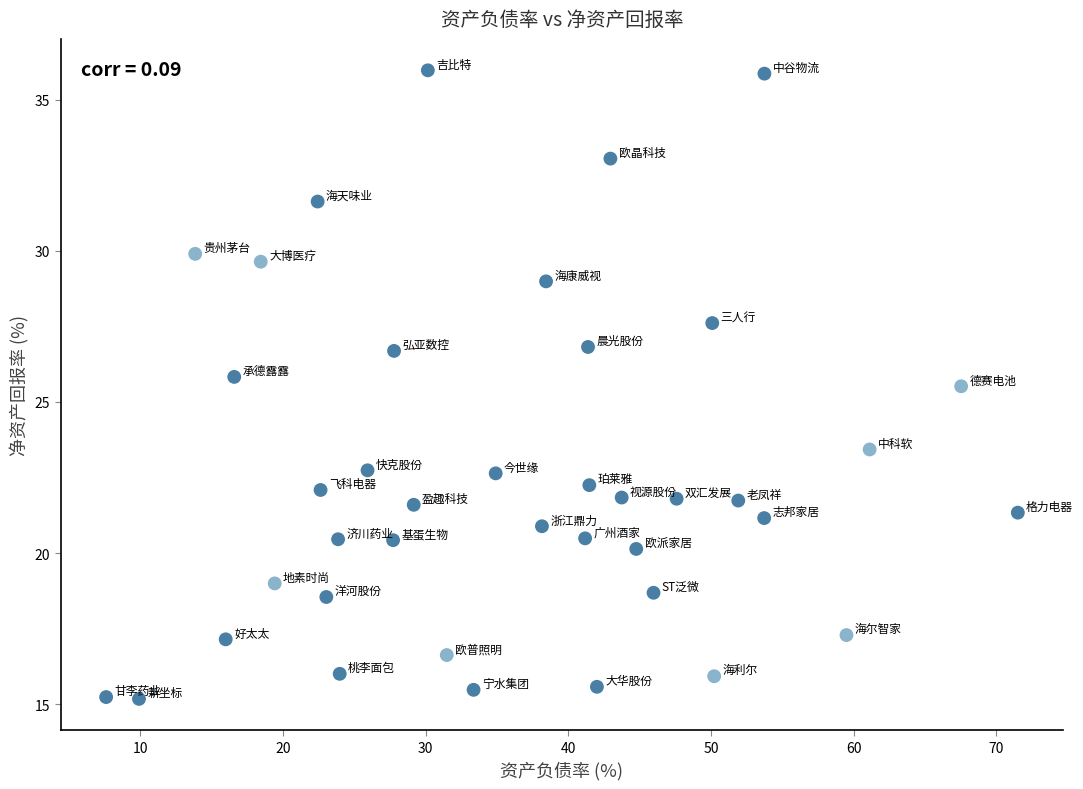

What Y value in the scatter plot is closest to 25?

25.5